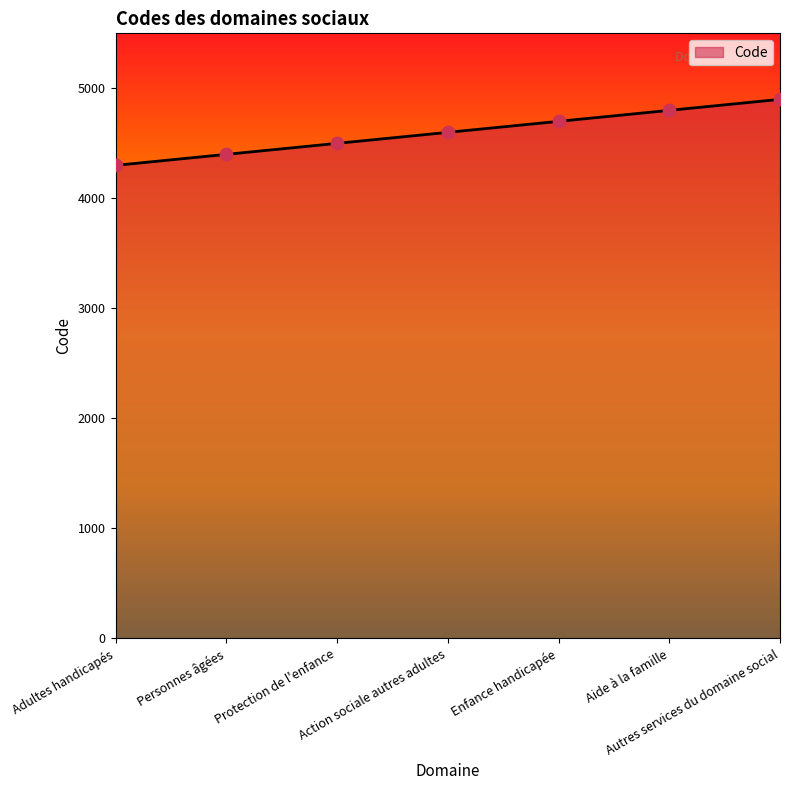

What is the ratio of the value at Action sociale autres adultes to the value at Autres services du domaine social?

0.9